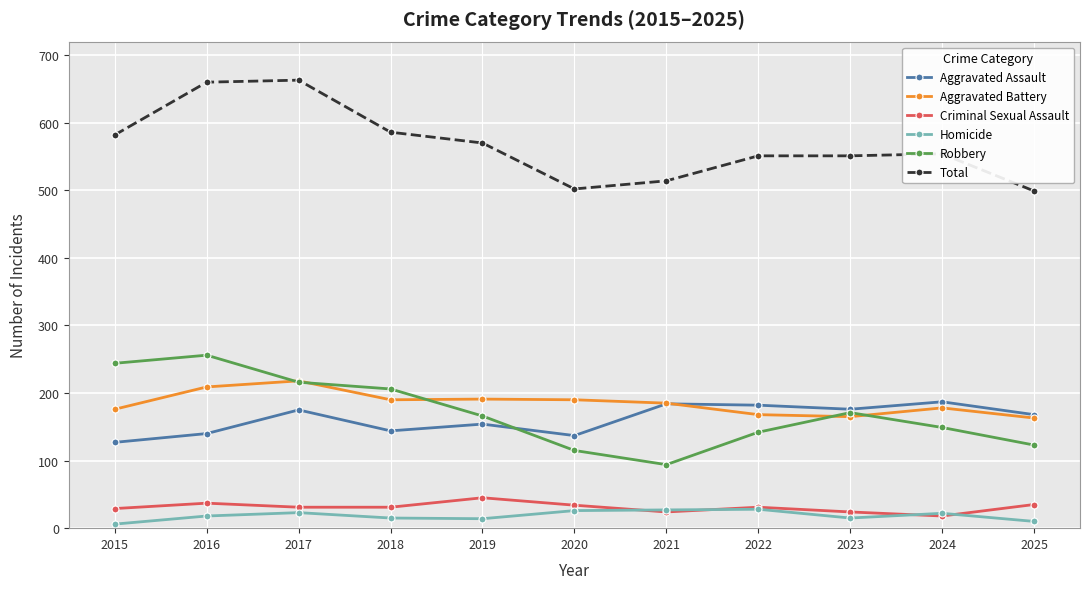

What is the minimum value shown in the chart?

6